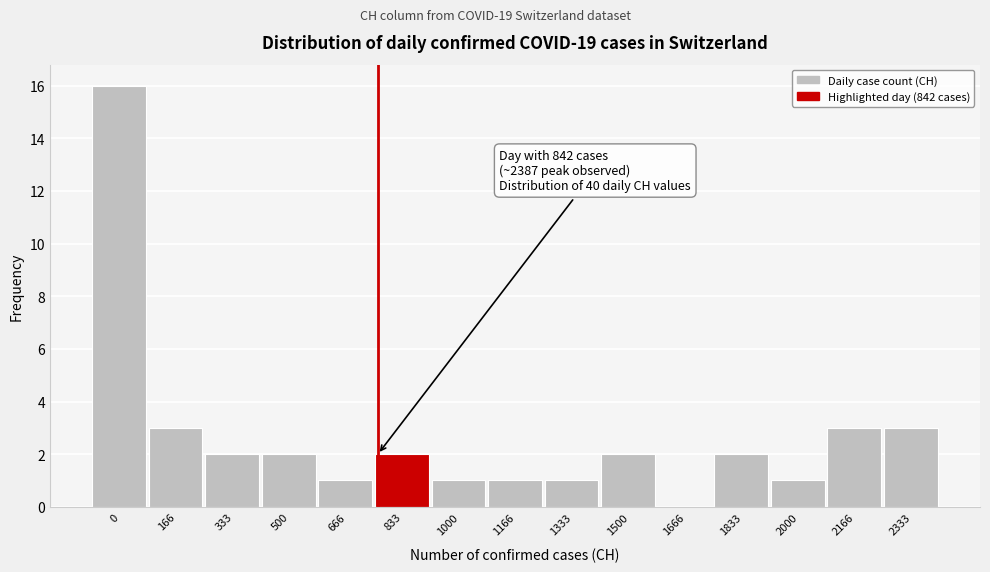

Reading left to right, what are all the values shown in this chart?

0=16	166=3	333=2	500=2	666=1	833=2	1000=1	1166=1	1333=1	1500=2	1666=0	1833=2	2000=1	2166=3	2333=3